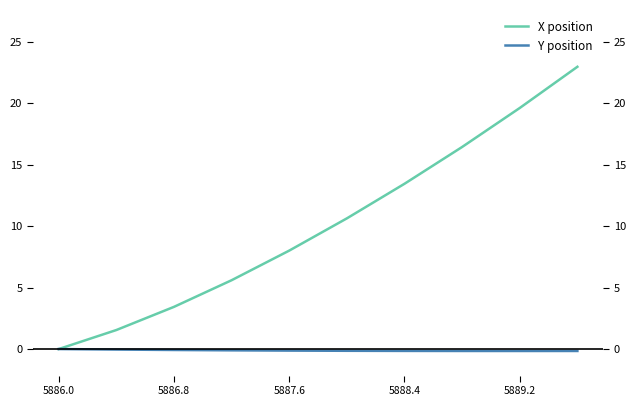

How many values in Y position are below zero?

9